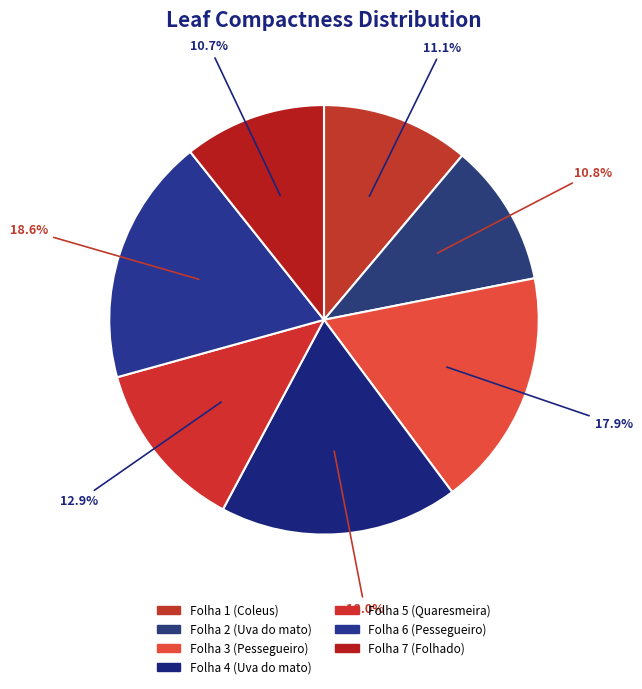

Between Folha 1 (Coleus) and Folha 3 (Pessegueiro), which is larger?

Folha 3 (Pessegueiro)